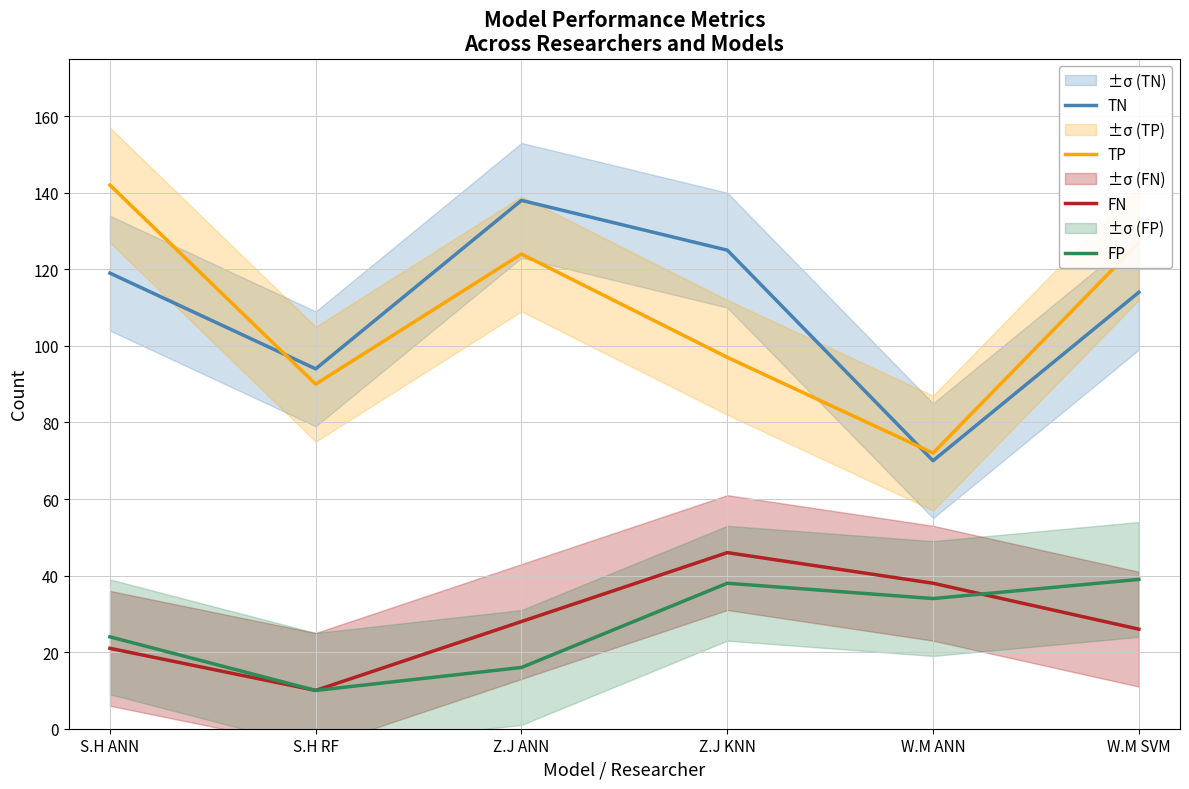

What position from the left is W.M ANN?

5